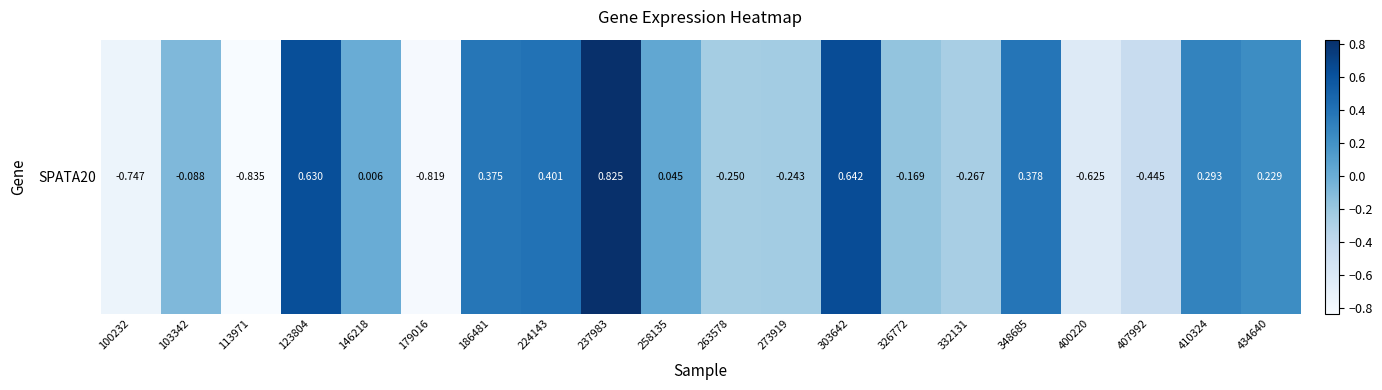

List the labels in order of value, largest first.

237983, 303642, 123804, 224143, 348685, 186481, 410324, 434640, 258135, 146218, 103342, 326772, 273919, 263578, 332131, 407992, 400220, 100232, 179016, 113971